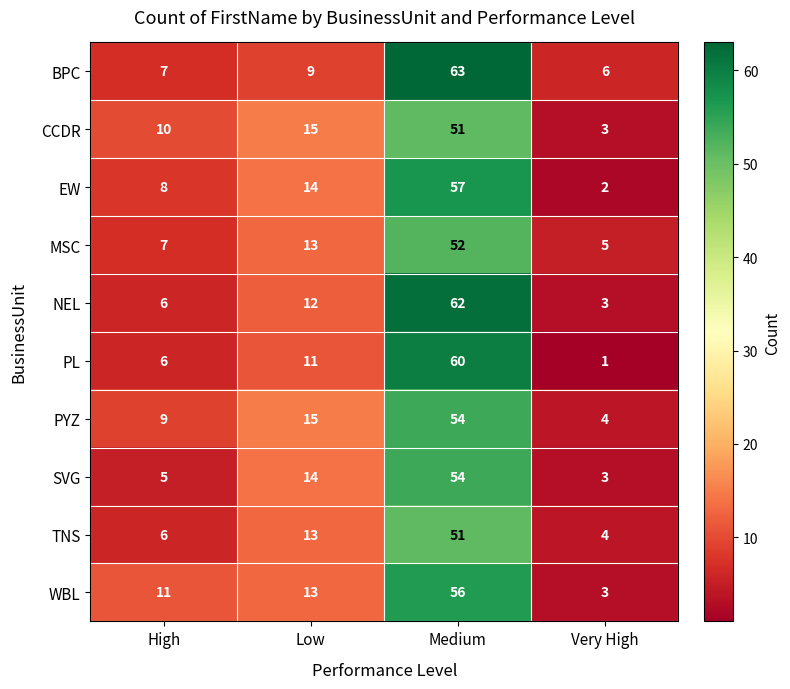

Is it true that CCDR equals 77 at Medium?

False